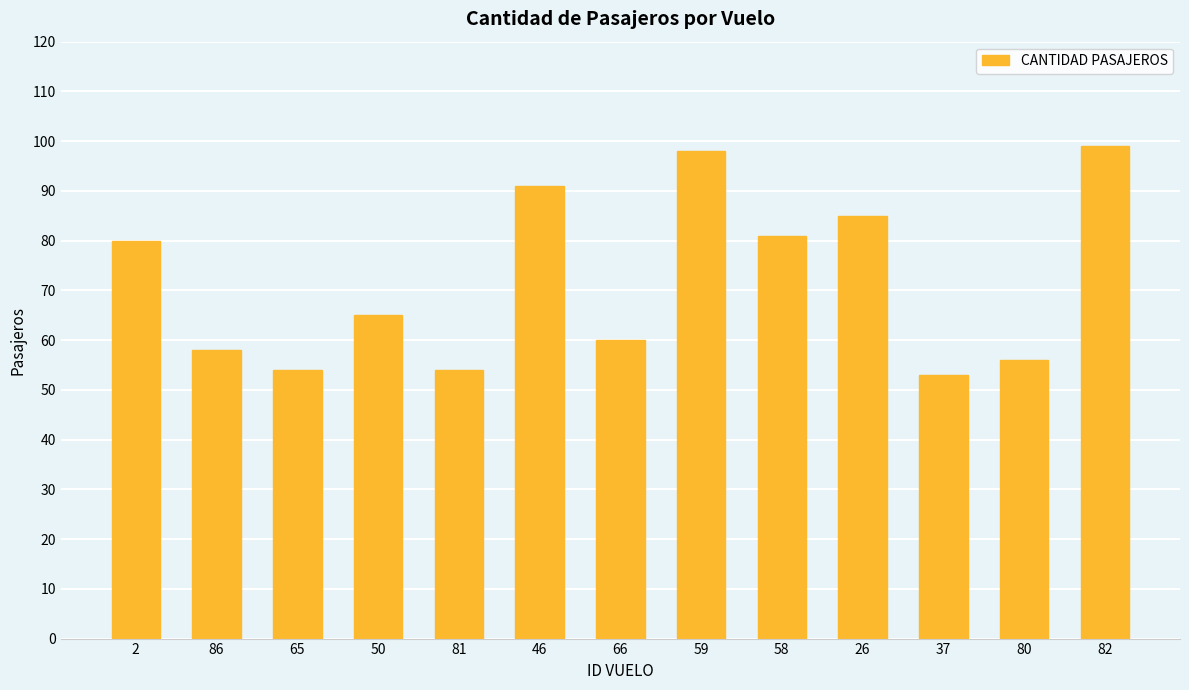

What is the maximum value shown in the chart?

99